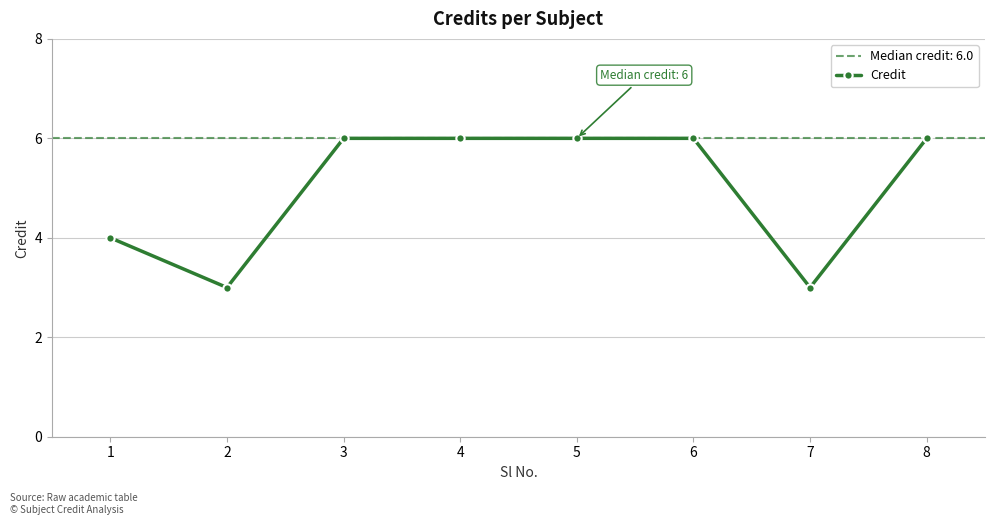

What is the difference between the maximum and second lowest values?

3